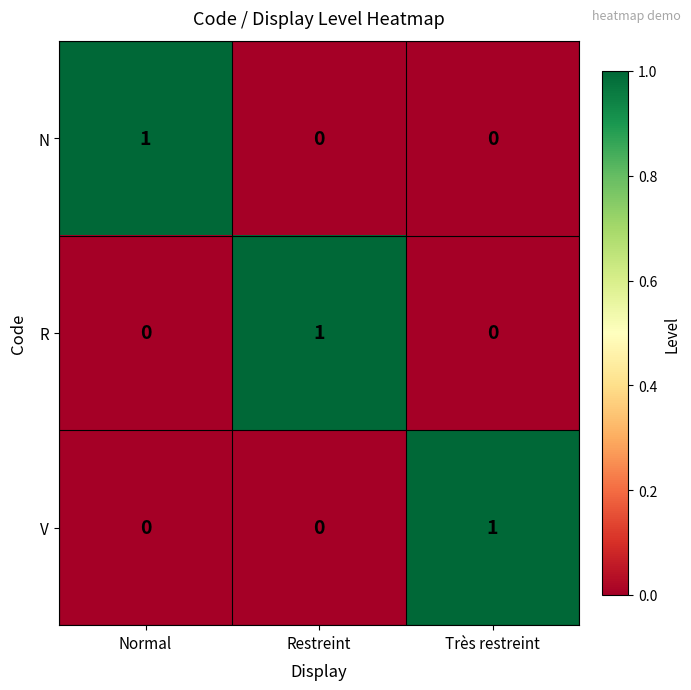

Is the value of N at Restreint greater than the value of R at Restreint?

No